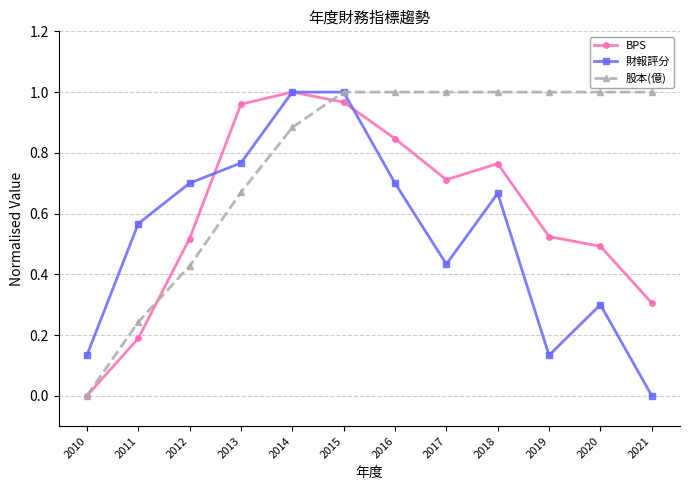

How many lines are shown in the chart?

3